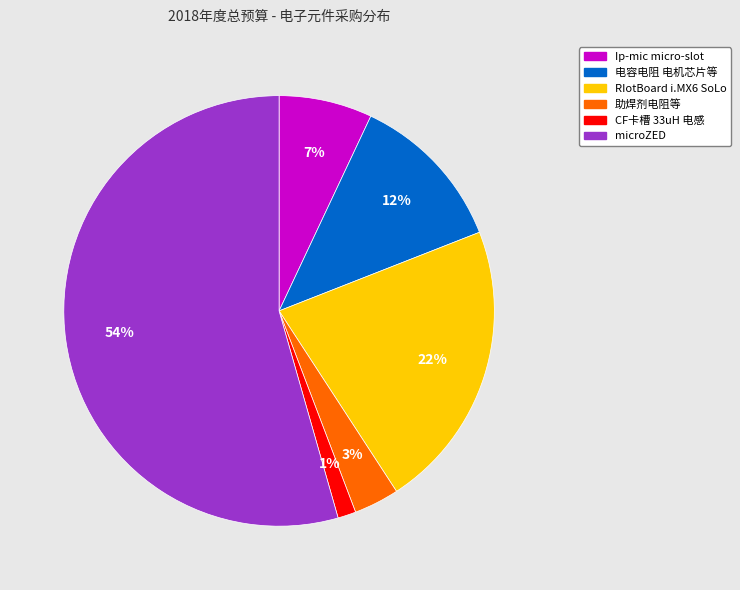

Is the sum of 电容电阻 电机芯片等 and microZED greater than half?

Yes